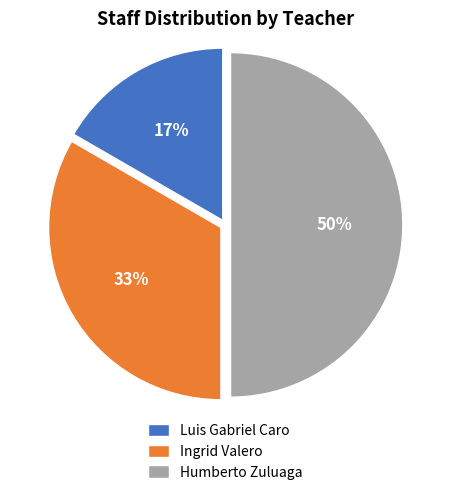

Which slice is the largest?

Humberto Zuluaga